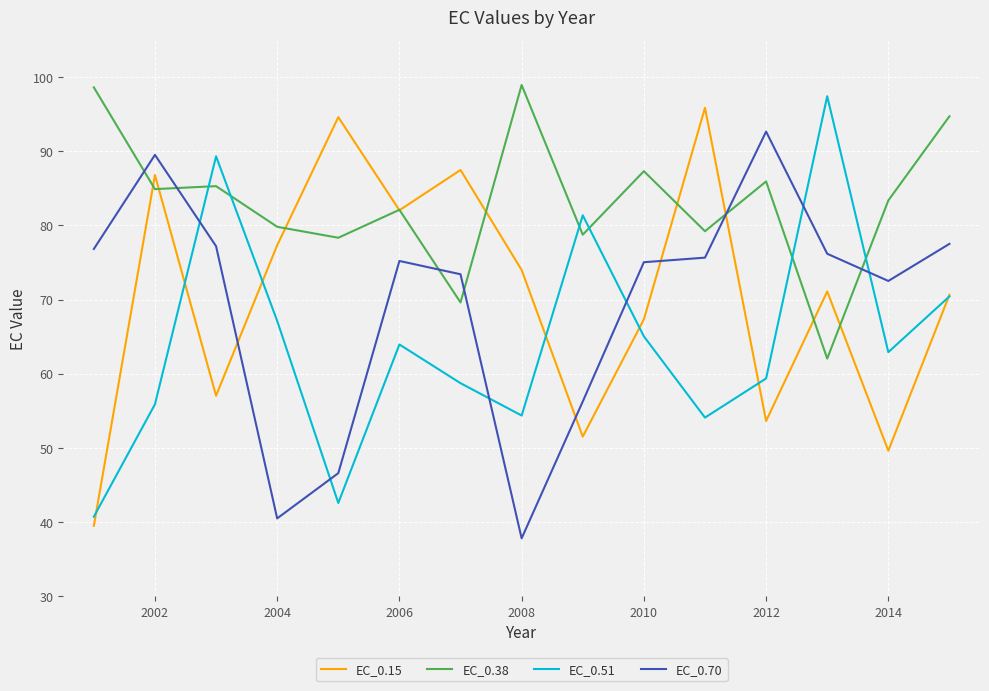

Rank the series by their maximum value, from highest to lowest.

EC_0.38, EC_0.51, EC_0.15, EC_0.70